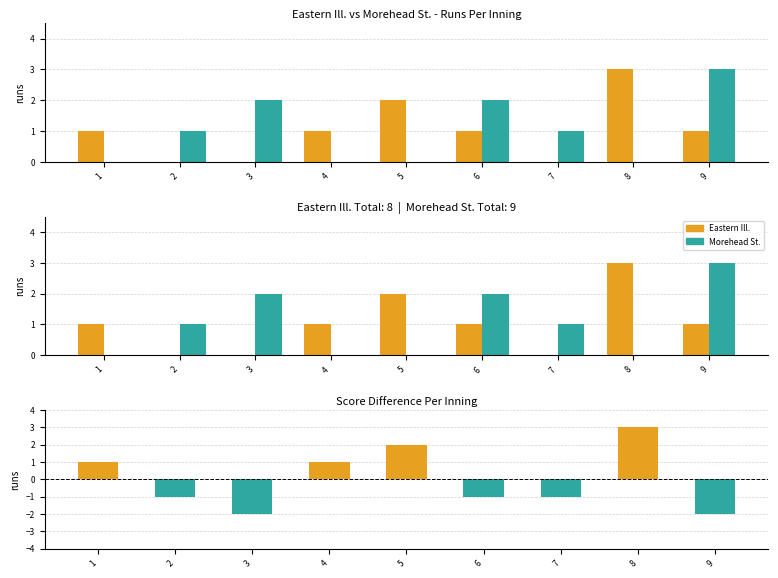

Which series has the largest range (max minus min)?

Run Difference (EIL - MST)